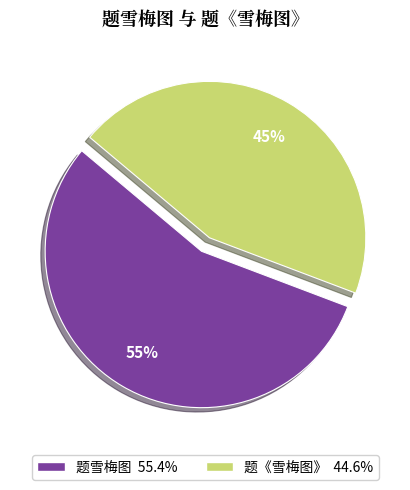

How many slices are in this pie chart?

2